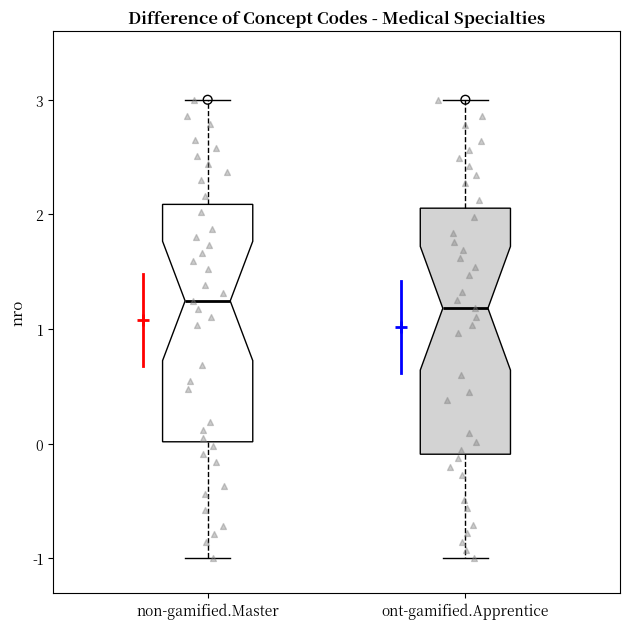

Reading left to right, read every box against the y-axis: the position of its median line, the range the box covers, and the ends of its whiskers. The values are not printed on the chart, so give them approximately, as read against the axis.

non-gamified.Master: median 1.2, box 0.0 to 2.1, whiskers -1.0 to 3.0
ont-gamified.Apprentice: median 1.2, box -0.1 to 2.1, whiskers -1.0 to 3.0